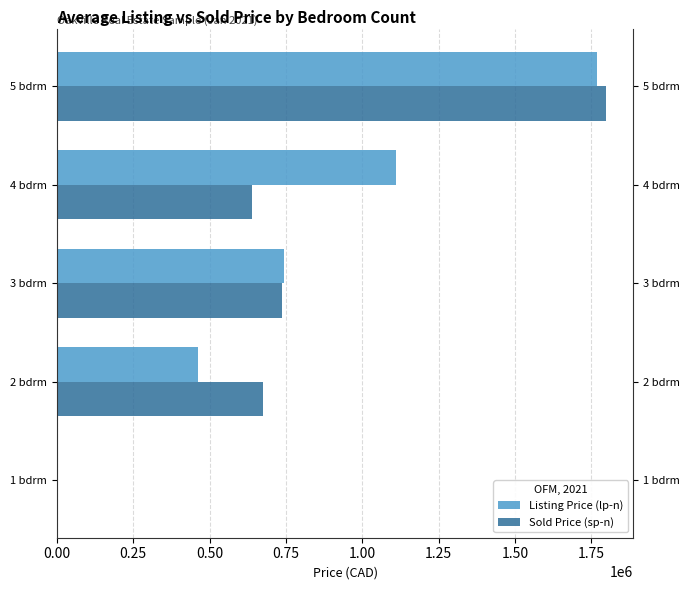

How many bars are there in total?

10